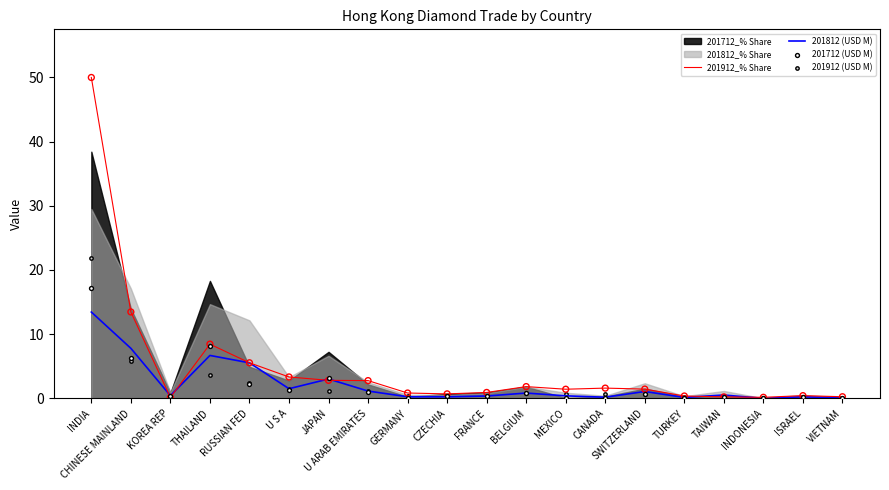

Is the value of 201712 (USD M) at U S A greater than the value of 201912 (USD M) at INDONESIA?

Yes